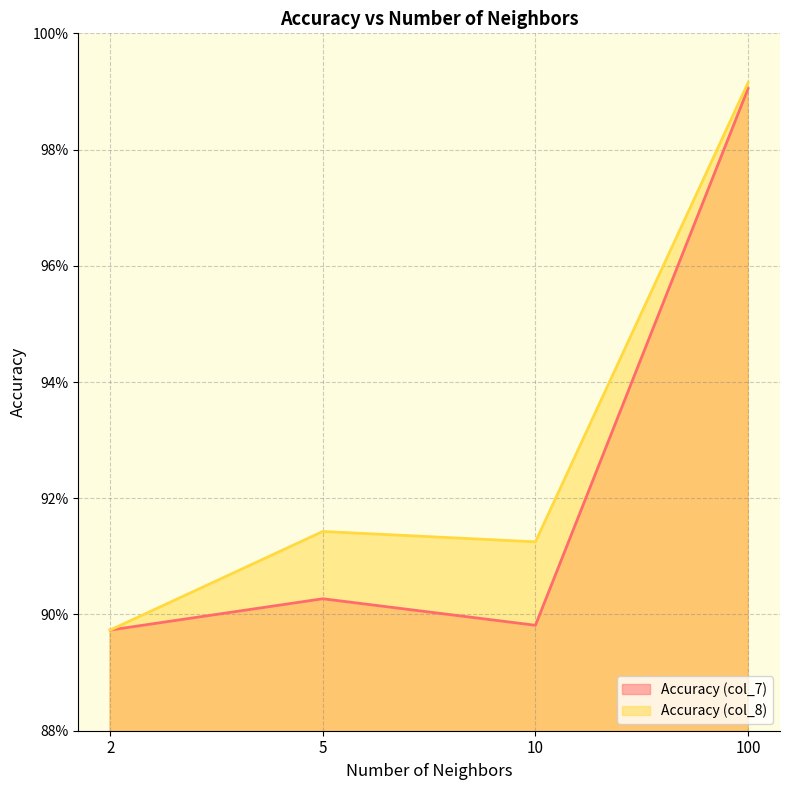

At how many categories does at least one series exceed 0?

4